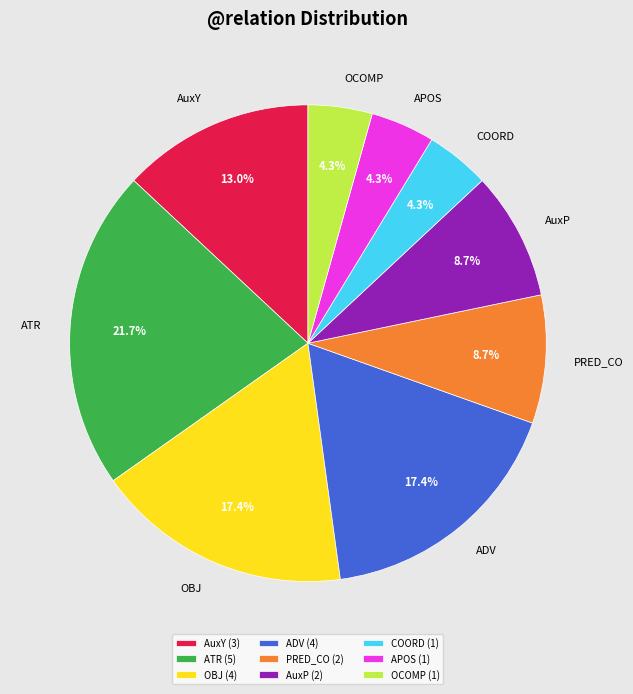

Count the number of slices in the pie.

9